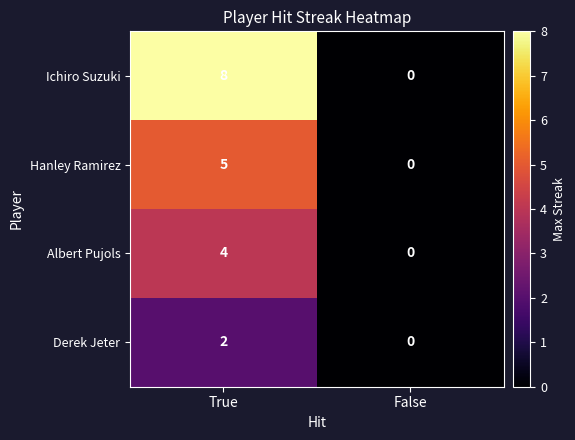

Reading left to right, list all the values displayed in this chart.

Ichiro Suzuki: True=8	False=0
Hanley Ramirez: True=5	False=0
Albert Pujols: True=4	False=0
Derek Jeter: True=2	False=0